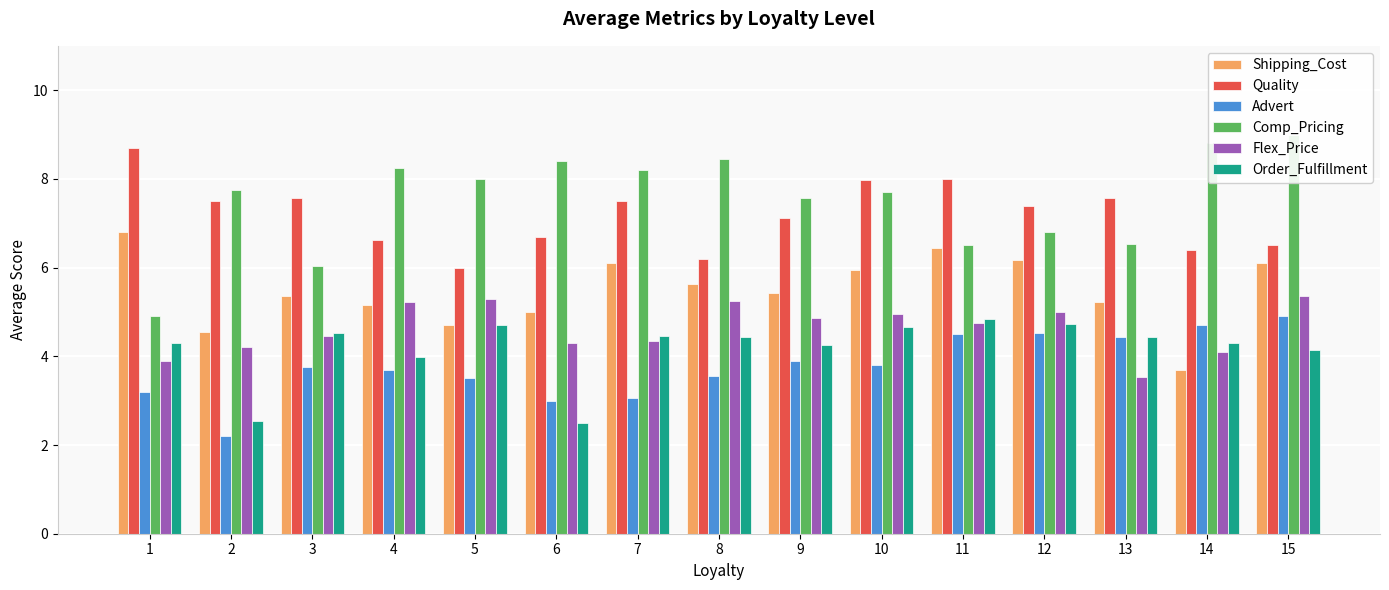

What is the highest value of the Order_Fulfillment series?

4.8